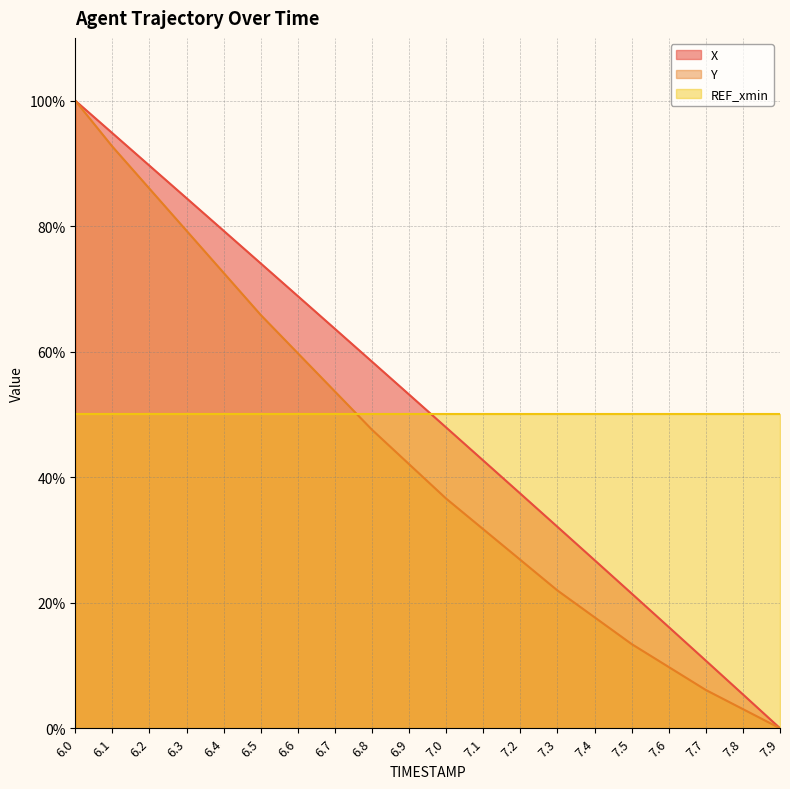

Which series has the widest spread of values?

X